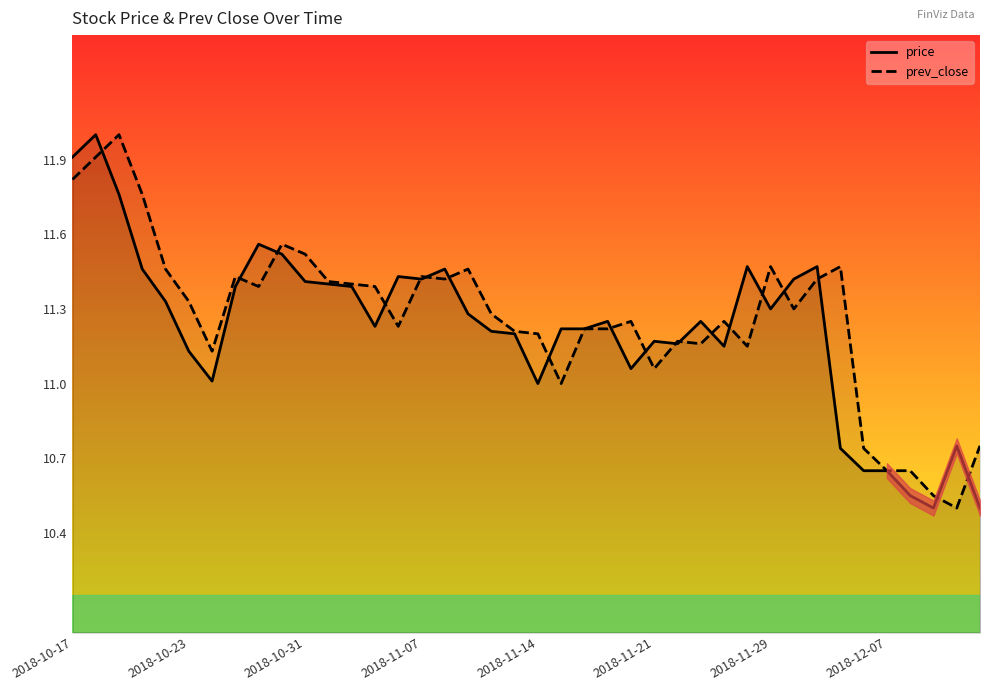

What are all the series names shown in the legend?

price, prev_close